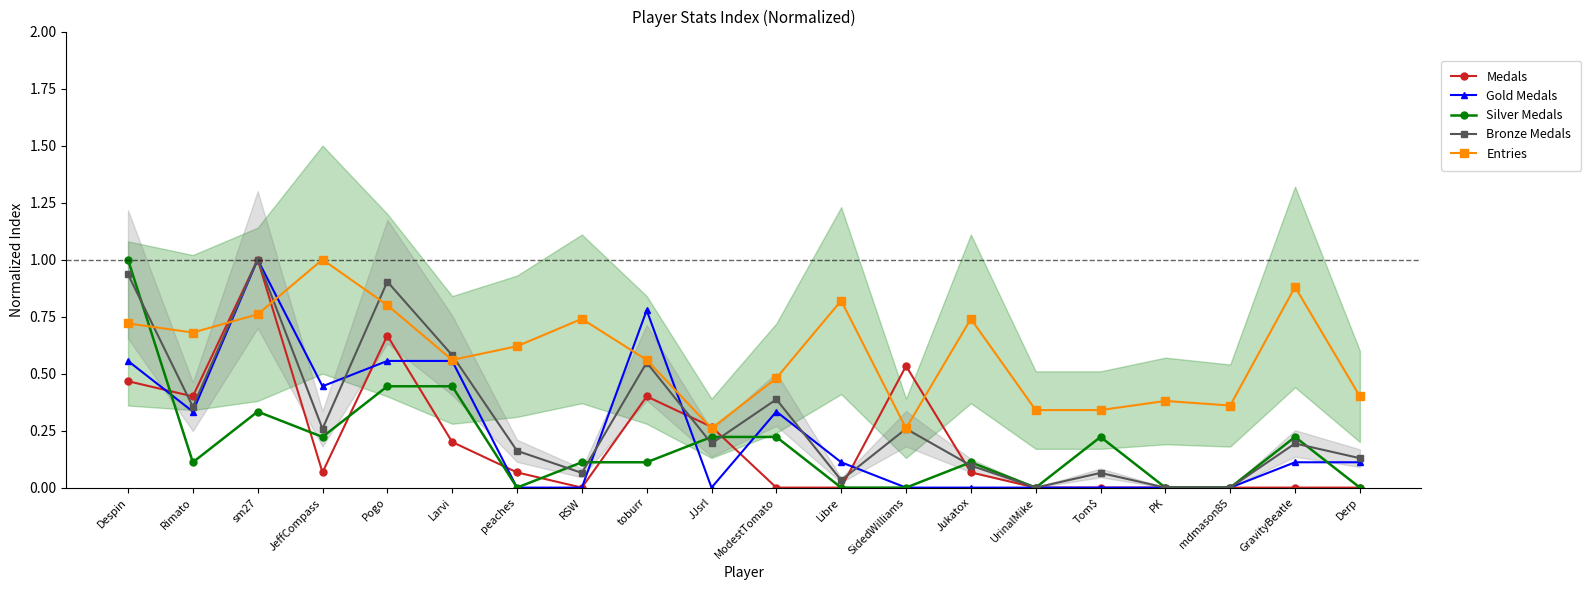

Reading right to left, extract all data points from this chart.

Medals: 0.0	0.0	0.0	0.0	0.0	0.0	0.1	0.5	0.0	0.0	0.3	0.4	0.0	0.1	0.2	0.7	0.1	1.0	0.4	0.5
Gold Medals: 0.1	0.1	0.0	0.0	0.0	0.0	0.0	0.0	0.1	0.3	0.0	0.8	0.0	0.0	0.6	0.6	0.4	1.0	0.3	0.6
Silver Medals: 0.0	0.2	0.0	0.0	0.2	0.0	0.1	0.0	0.0	0.2	0.2	0.1	0.1	0.0	0.4	0.4	0.2	0.3	0.1	1.0
Bronze Medals: 0.1	0.2	0.0	0.0	0.1	0.0	0.1	0.3	0.0	0.4	0.2	0.5	0.1	0.2	0.6	0.9	0.3	1.0	0.4	0.9
Entries: 0.4	0.9	0.4	0.4	0.3	0.3	0.7	0.3	0.8	0.5	0.3	0.6	0.7	0.6	0.6	0.8	1.0	0.8	0.7	0.7